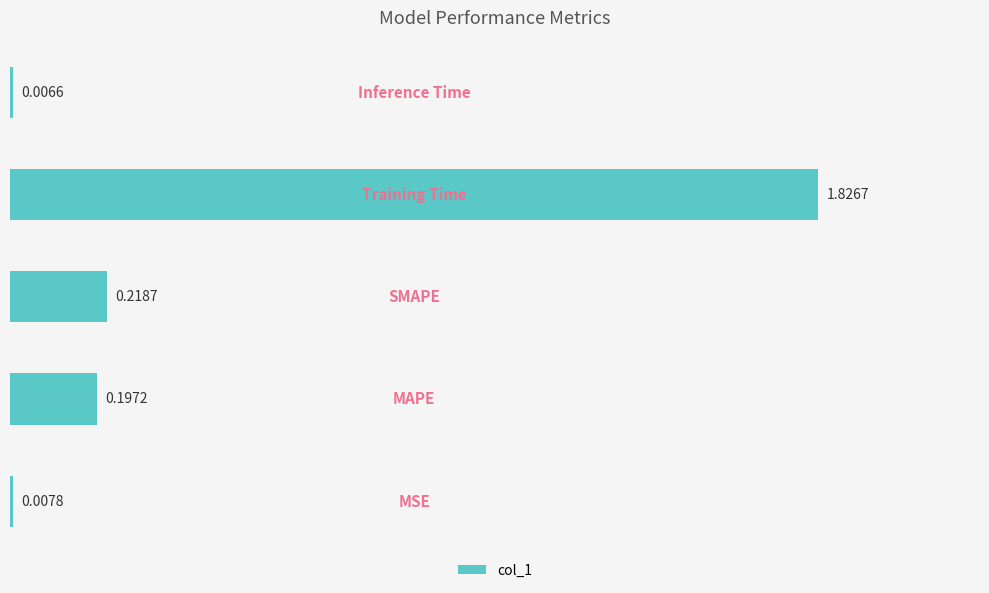

What is the average value?

0.5